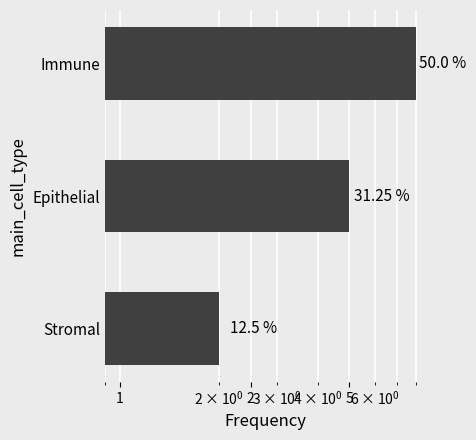

Which has a higher value, Immune or Stromal?

Immune